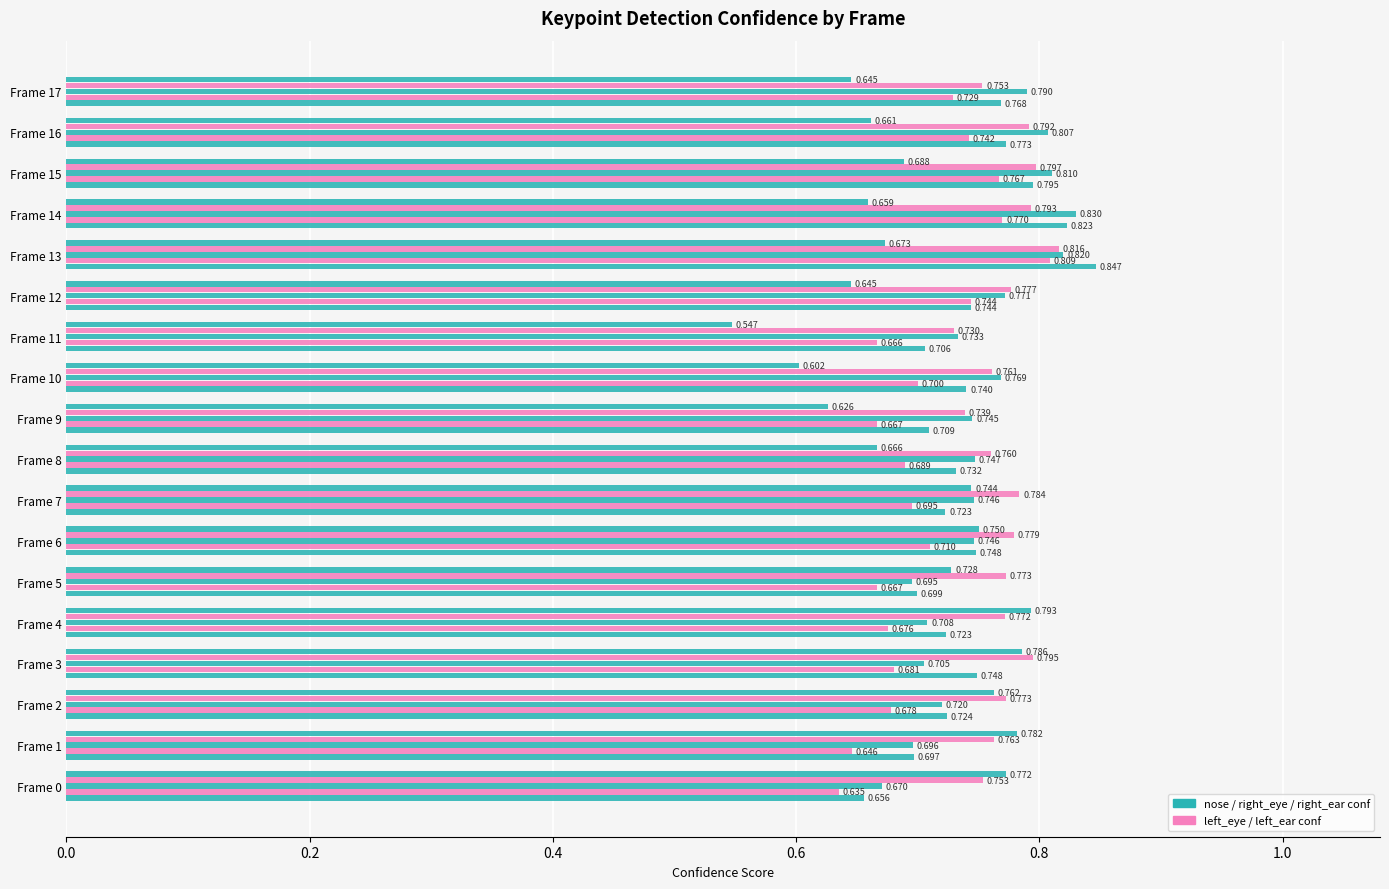

How many data points does each series have?

18